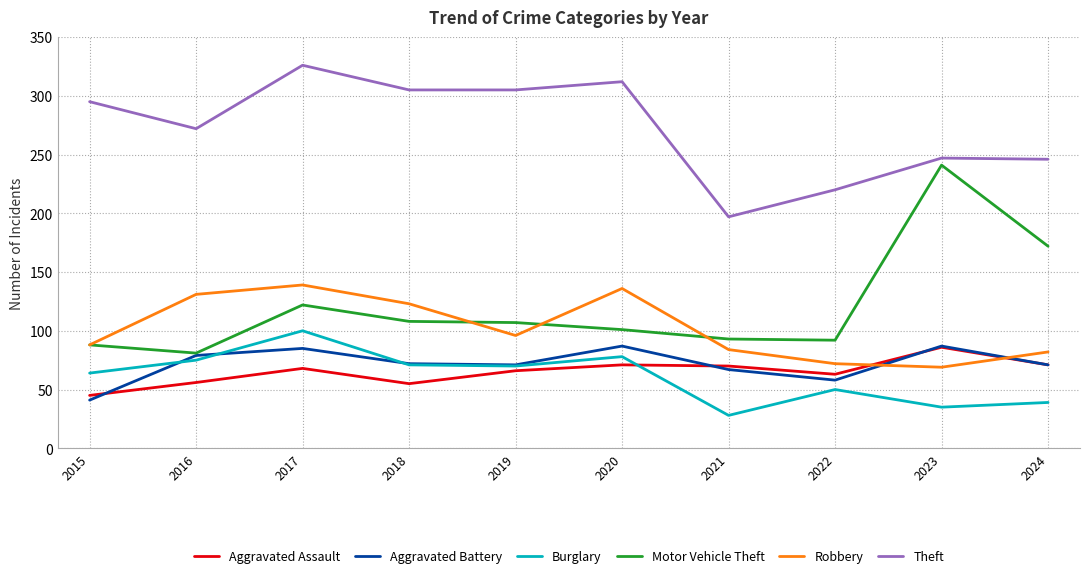

Is it true that Aggravated Assault equals 71 at 2020?

True